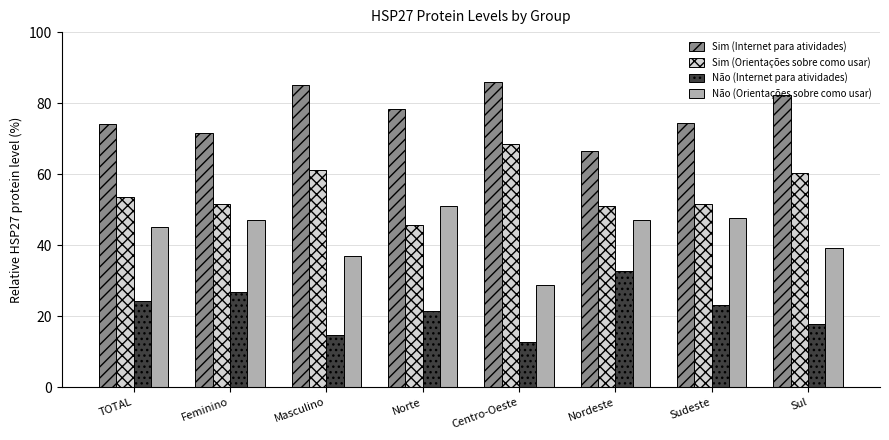

The Não (Orientações sobre como usar) series shows 58.5 at Sul. True or false?

False